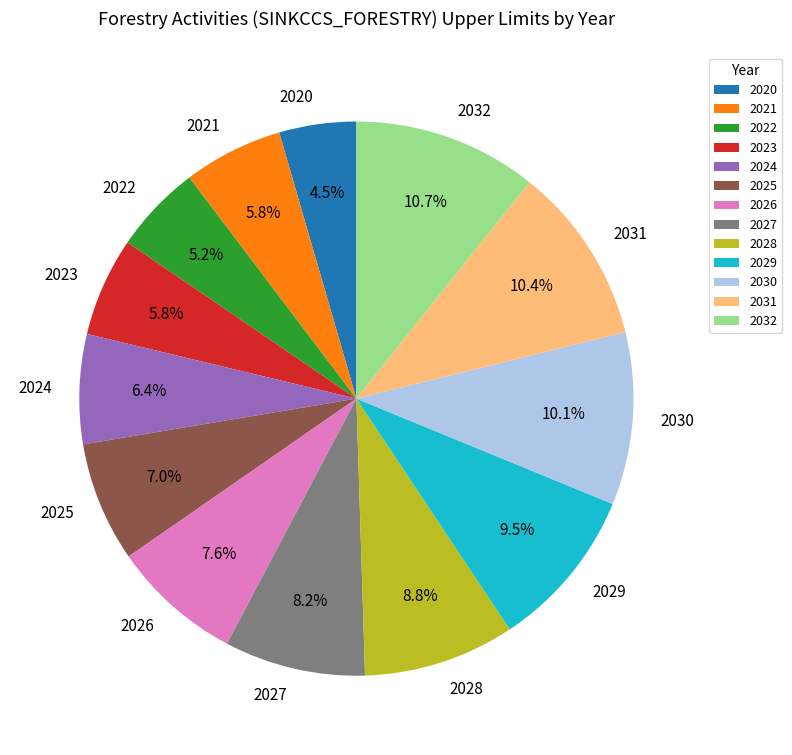

Count the number of slices in the pie.

13